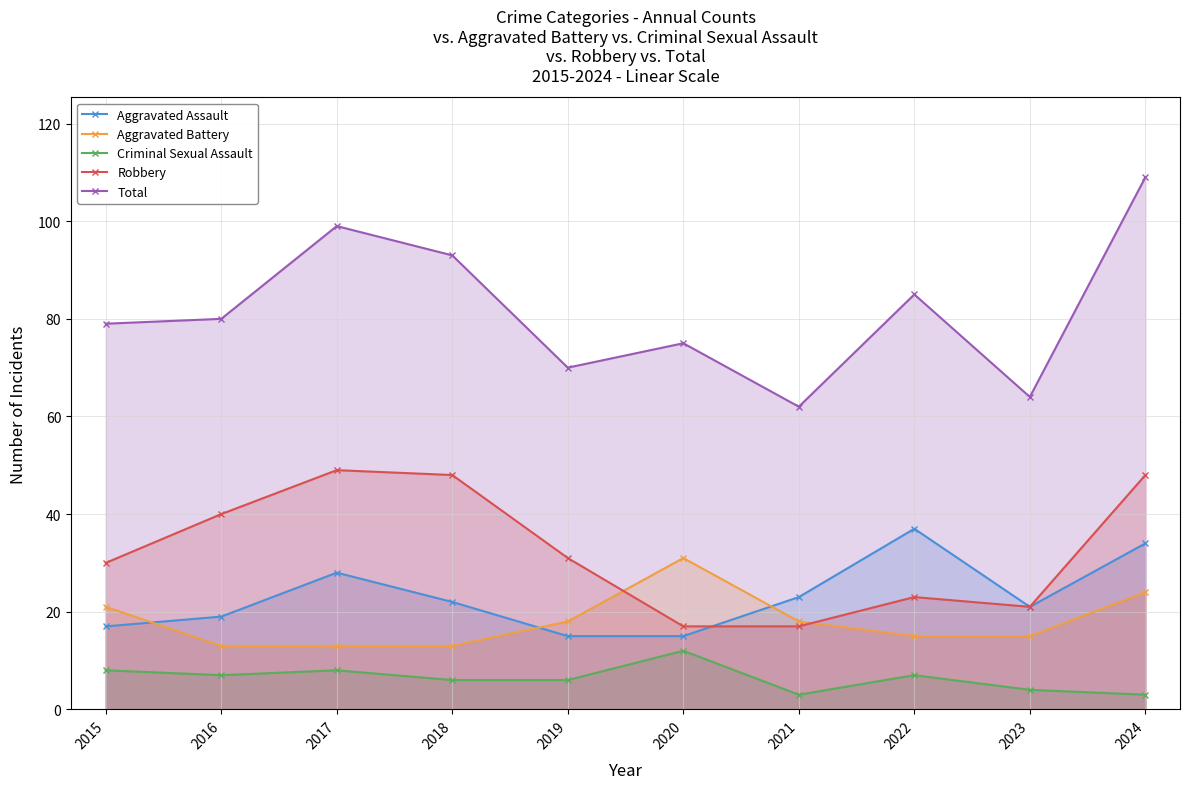

True or false: Robbery has more than 0 points higher than both neighbors.

True